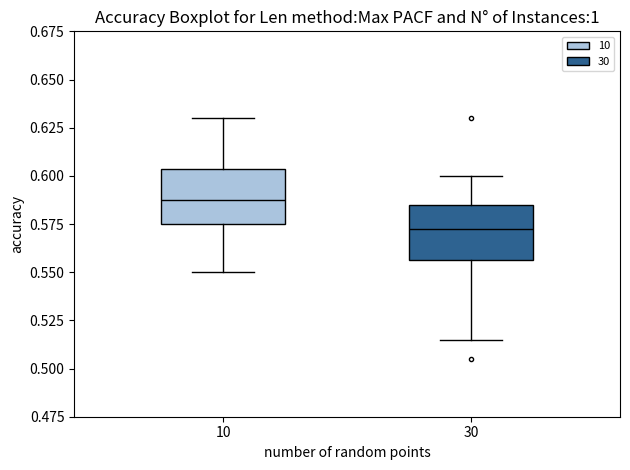

Reading left to right, transcribe this box plot: for each box, give where its median line is, the range the box spans, and where its two whiskers end, as read against the y-axis. The values are not printed on the chart, so give them approximately, as read against the axis.

10: median 0.590, box 0.575 to 0.605, whiskers 0.550 to 0.630
30: median 0.575, box 0.555 to 0.585, whiskers 0.515 to 0.600